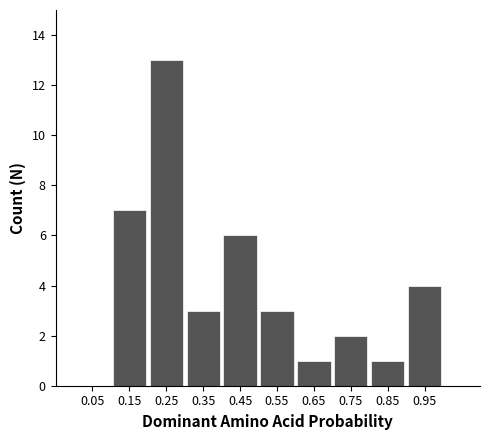

Reading right to left, extract all data points from this chart.

0.95=4	0.85=1	0.75=2	0.65=1	0.55=3	0.45=6	0.35=3	0.25=13	0.15=7	0.05=0